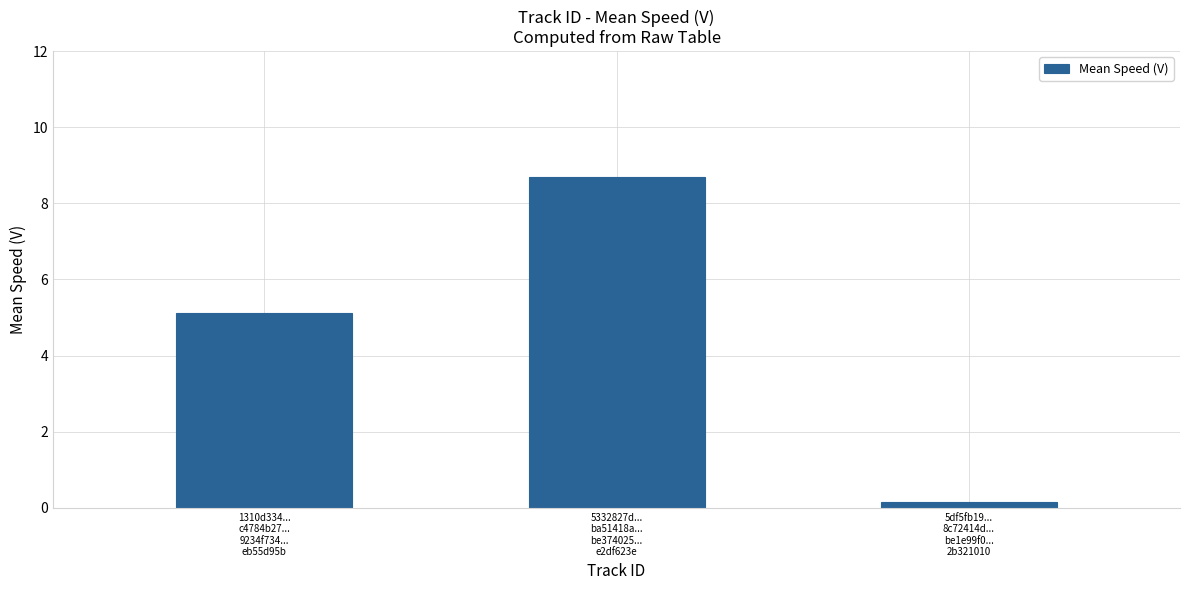

List the labels in order of value, largest first.

5332827d...
ba51418a...
be374025...
e2df623e, 1310d334...
c4784b27...
9234f734...
eb55d95b, 5df5fb19...
8c72414d...
be1e99f0...
2b321010